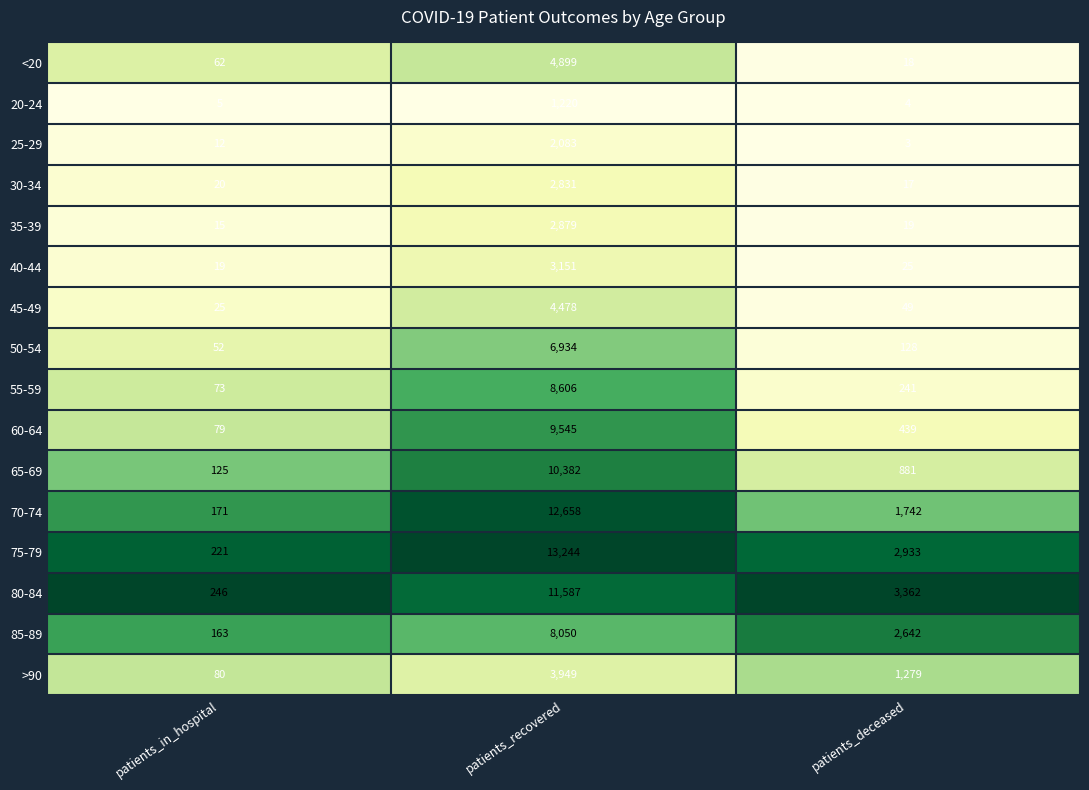

At patients_recovered, list the series in order from largest to smallest.

75-79, 70-74, 80-84, 65-69, 60-64, 55-59, 85-89, 50-54, <20, 45-49, >90, 40-44, 35-39, 30-34, 25-29, 20-24